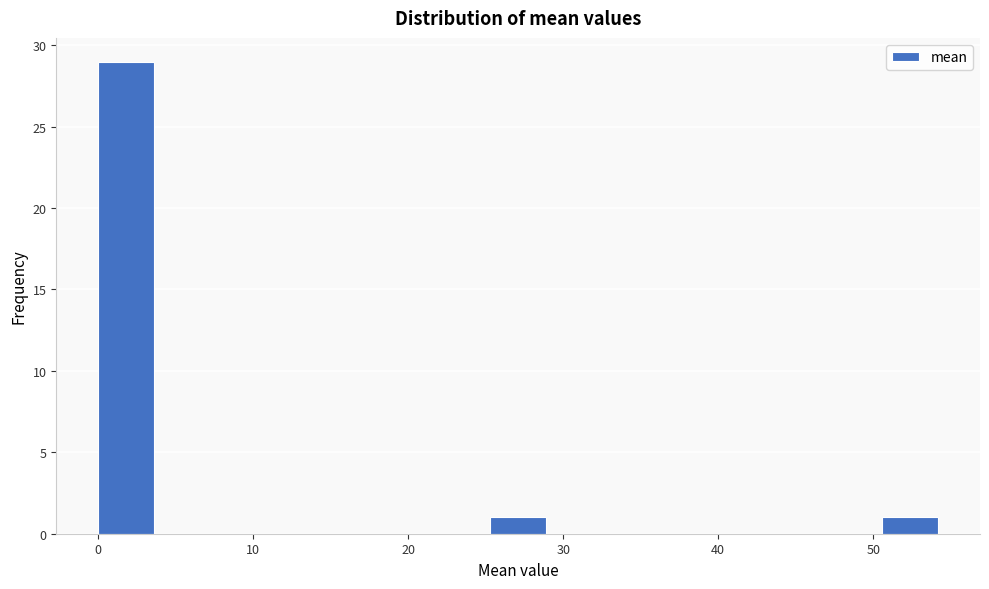

Around what value on the x-axis is the tallest bar? Give the approximate position of its centre, as read against the axis.

2